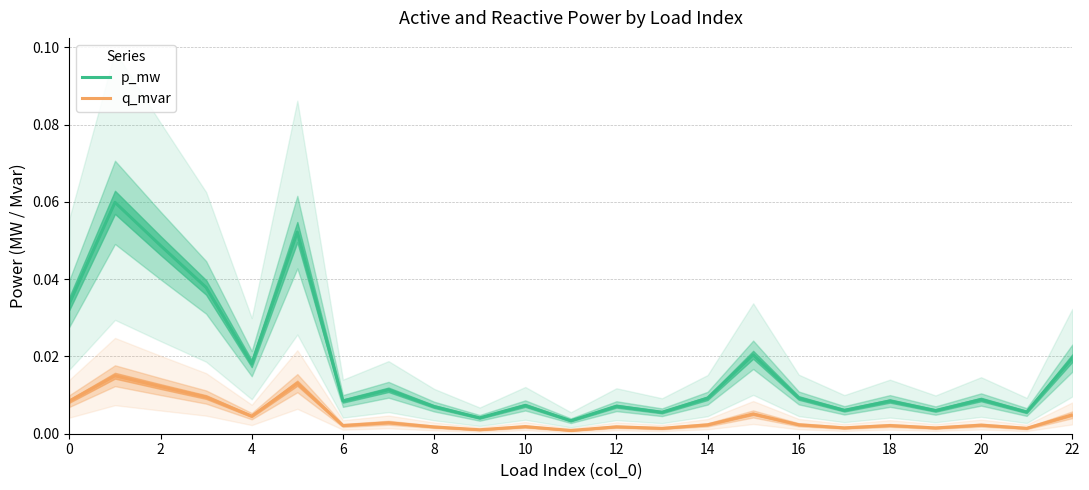

True or false: q_mvar and p_mw cross at least once.

False